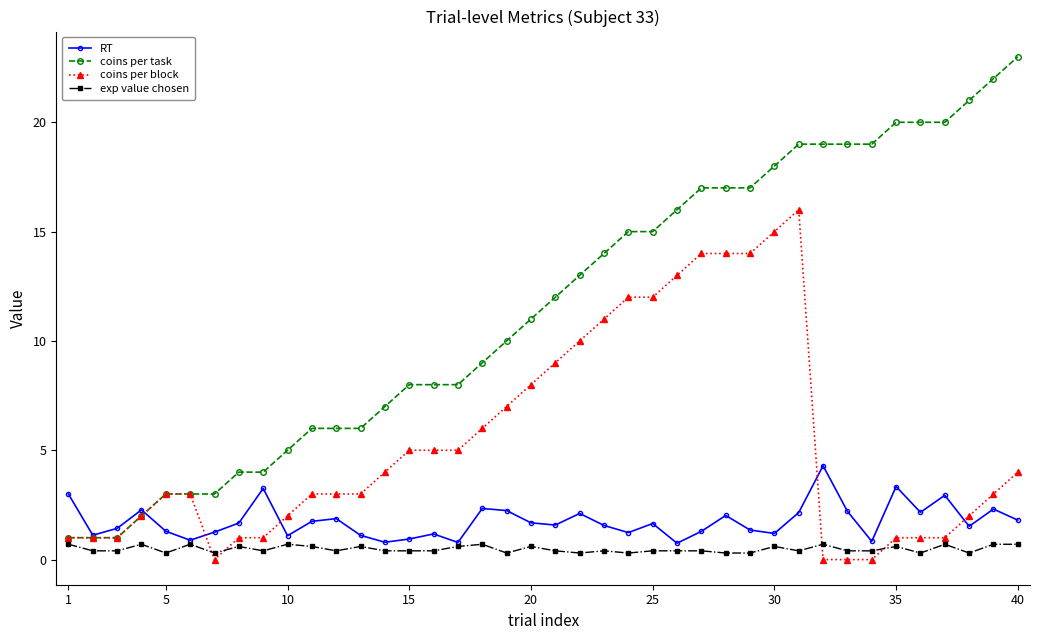

Which series ends up on top after the final intersection of coins per task and RT?

coins per task